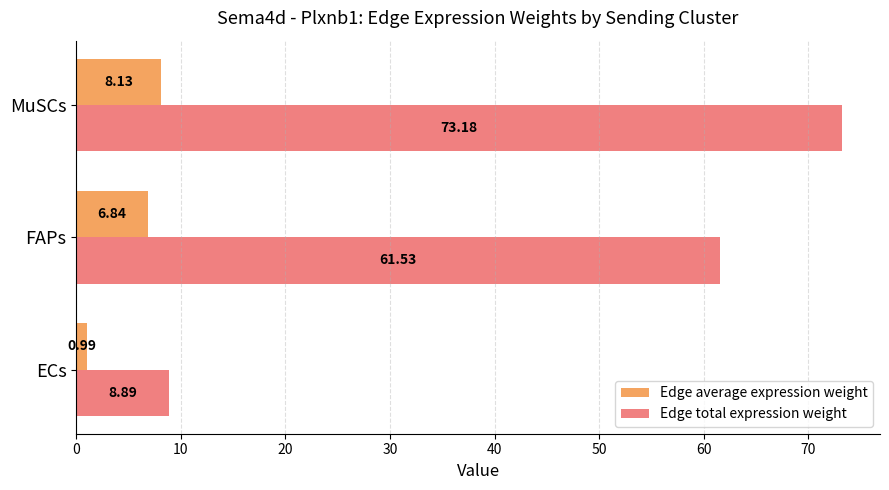

Which category has the highest value across all series?

MuSCs